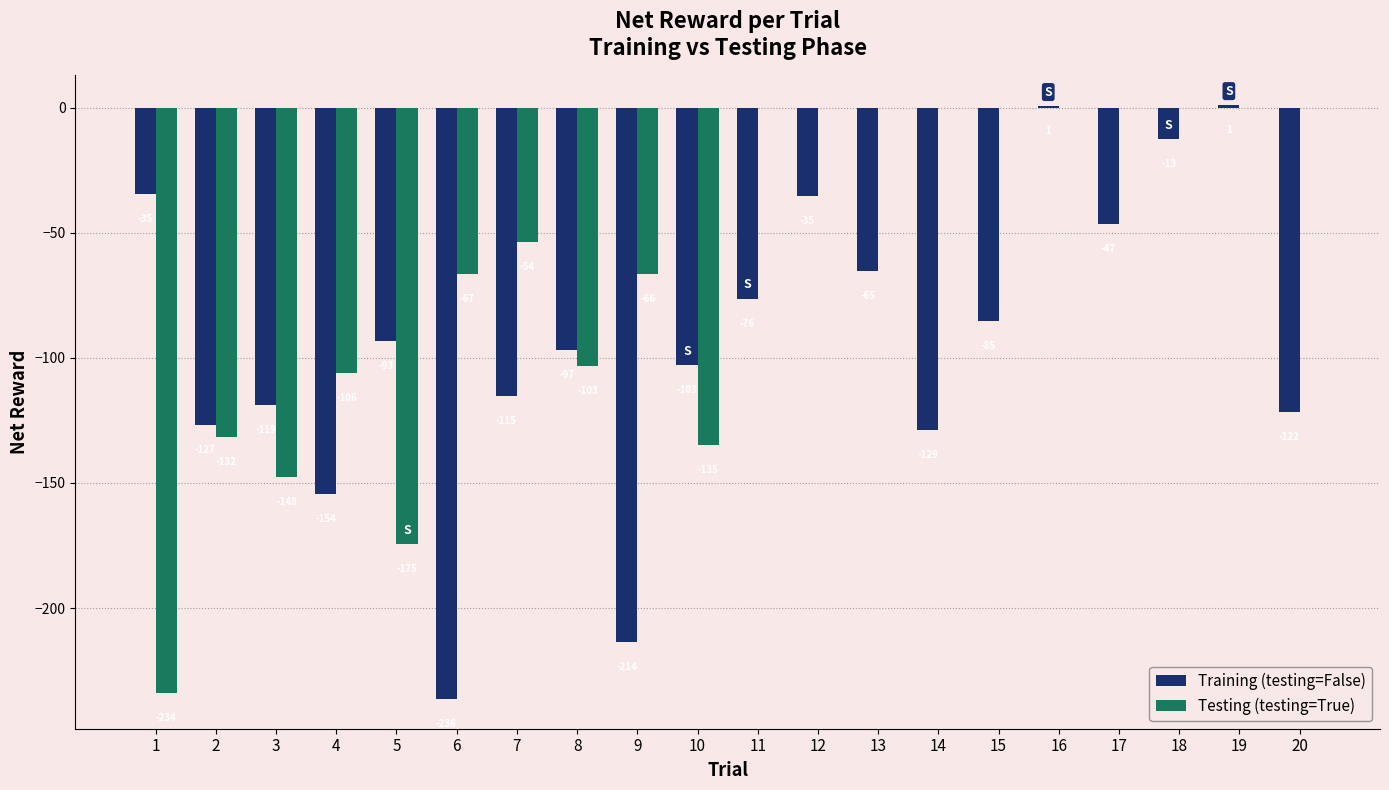

The Training (testing=False) series shows -154.3 at 4. True or false?

True